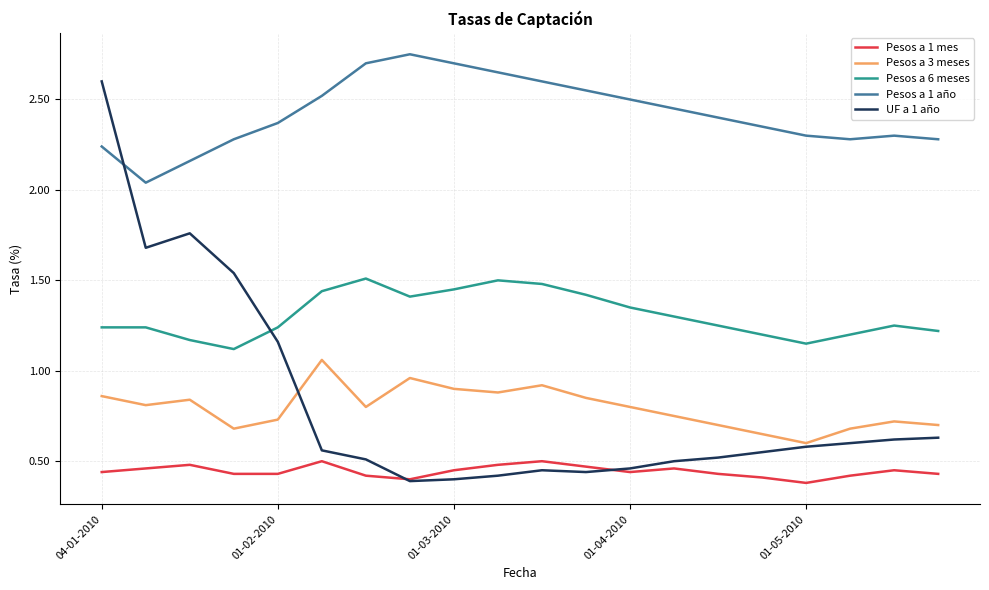

True or false: Pesos a 3 meses and Pesos a 6 meses cross at least once.

False